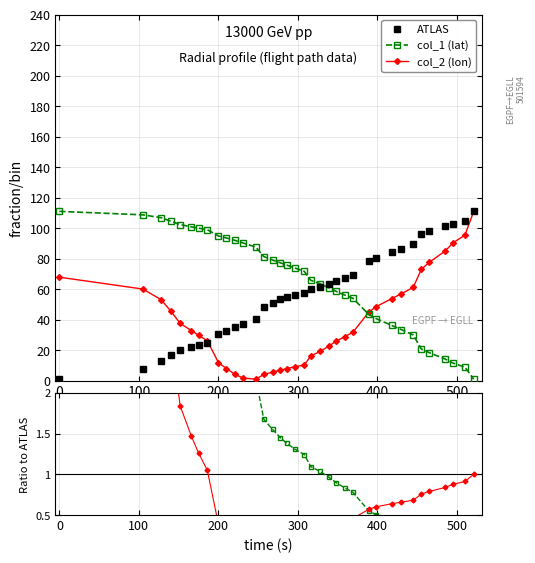

Does the chart have visible grid lines?

Yes